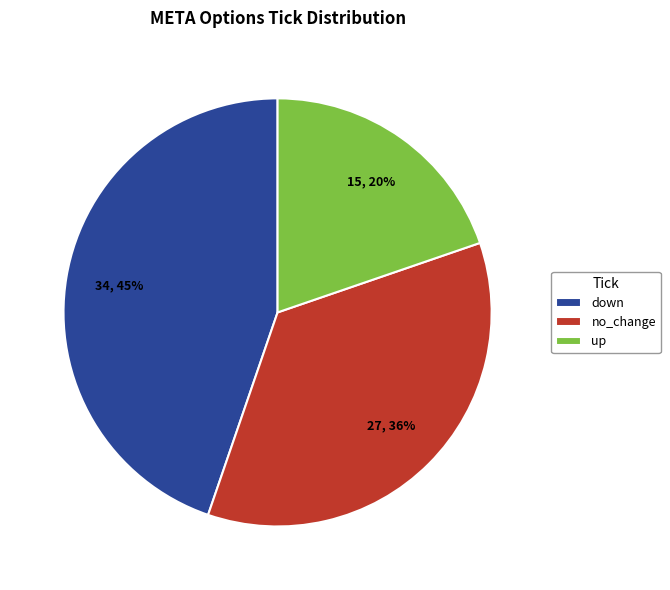

What is the largest slice in the pie chart?

down